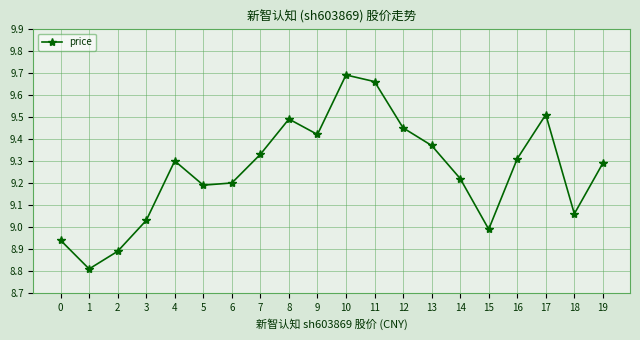

How many lines are shown in the chart?

1